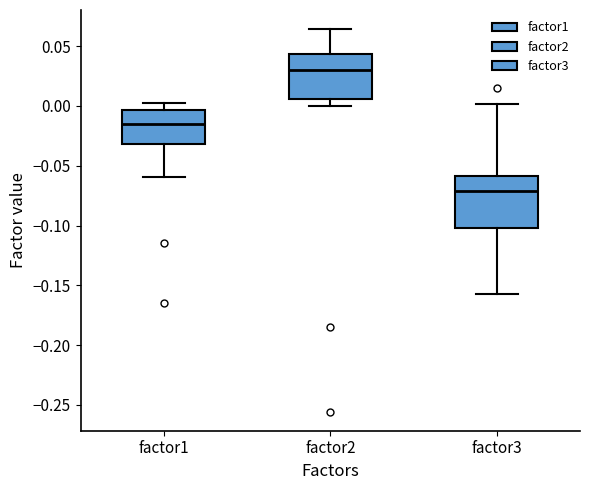

Reading left to right, transcribe this box plot: for each box, give where its median line is, the range the box spans, and where its two whiskers end, as read against the y-axis. The values are not printed on the chart, so give them approximately, as read against the axis.

factor1: median -0.015, box -0.030 to -0.005, whiskers -0.060 to 0.005
factor2: median 0.030, box 0.005 to 0.045, whiskers 0.000 to 0.065
factor3: median -0.070, box -0.100 to -0.060, whiskers -0.155 to 0.000